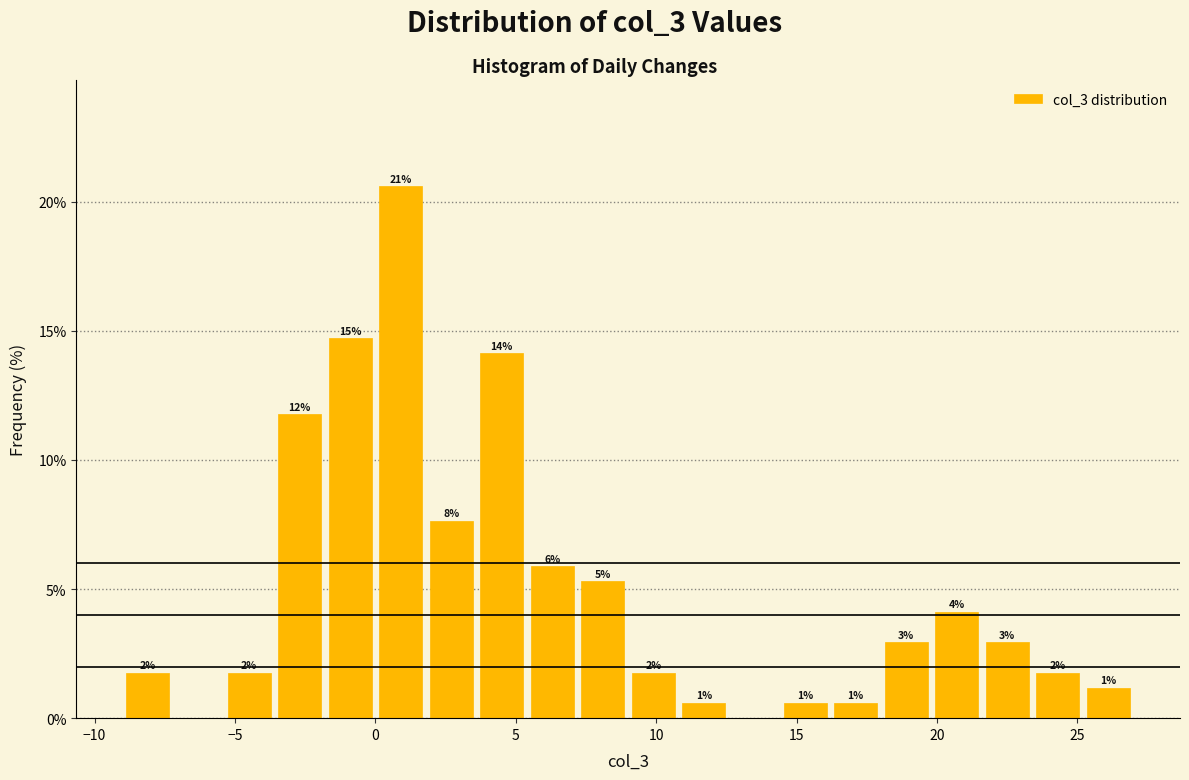

Read against the x-axis, roughly where is the centre of the tallest bar?

1.0